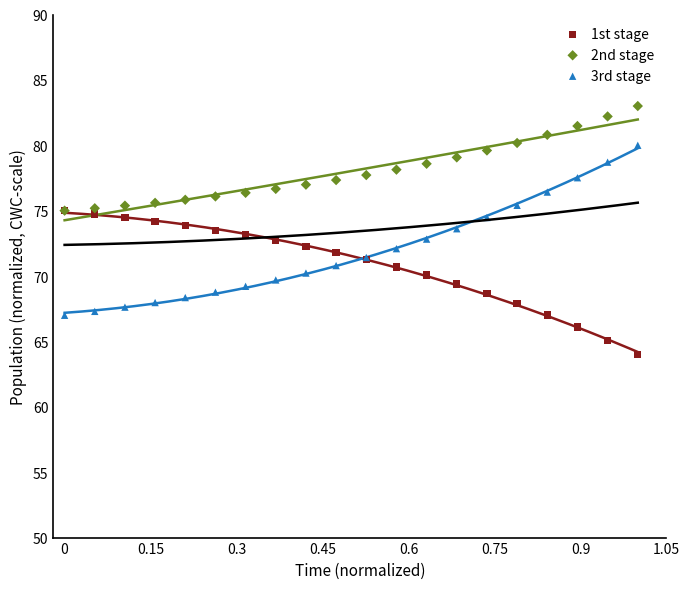

Which series reaches the maximum Y coordinate?

2nd stage